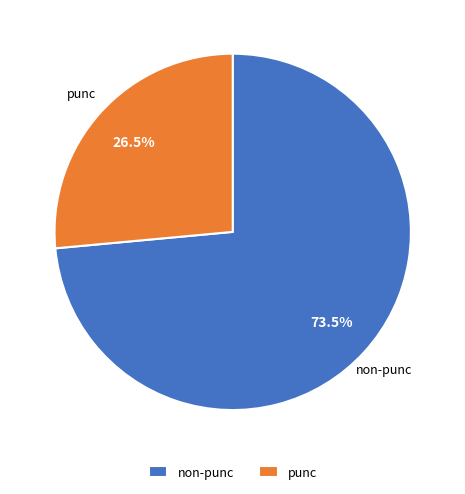

What is the smallest slice in the pie chart?

punc